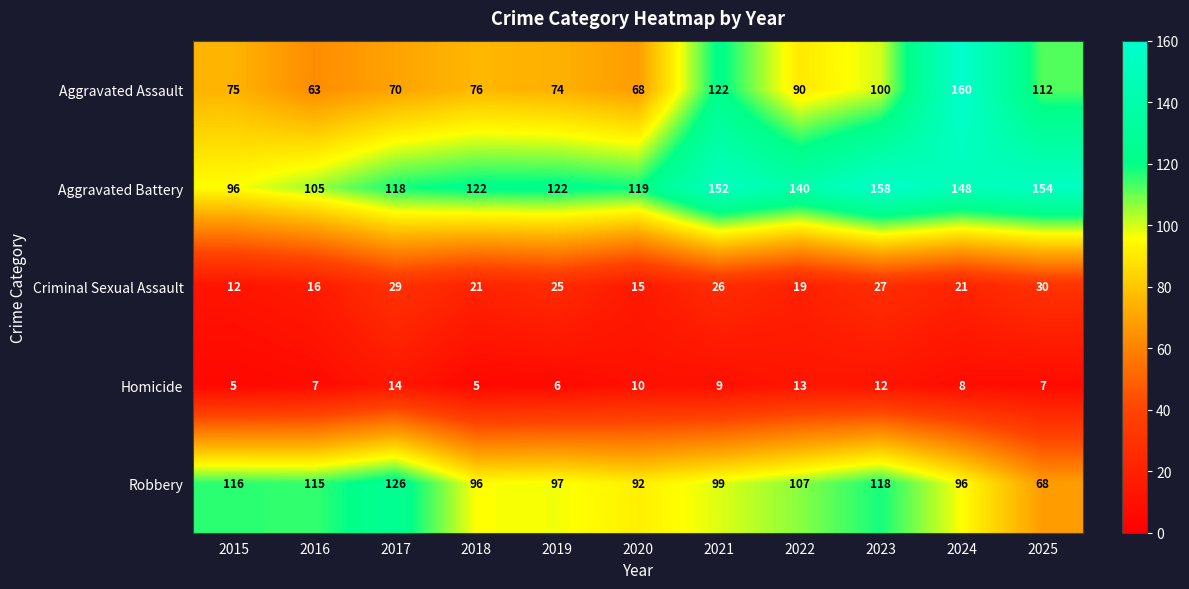

The value of Aggravated Assault at 2022 is 90. True or false?

True